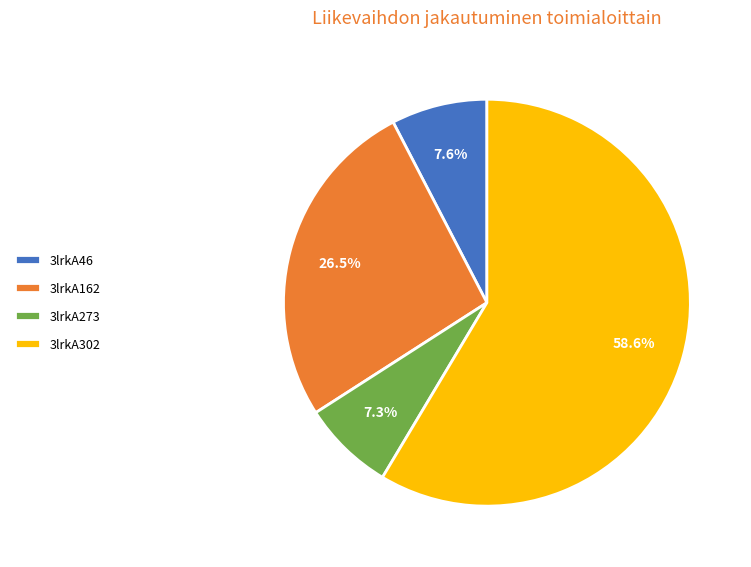

What is the majority slice?

3lrkA302